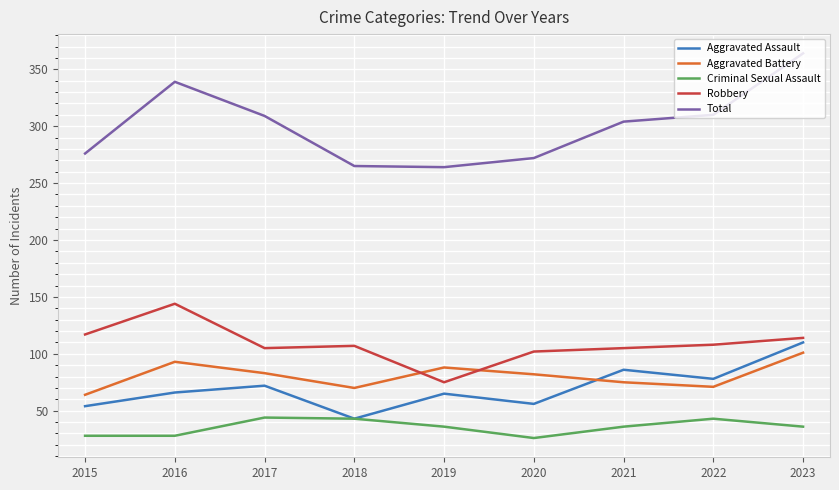

What are all the series names shown in the legend?

Aggravated Assault, Aggravated Battery, Criminal Sexual Assault, Robbery, Total